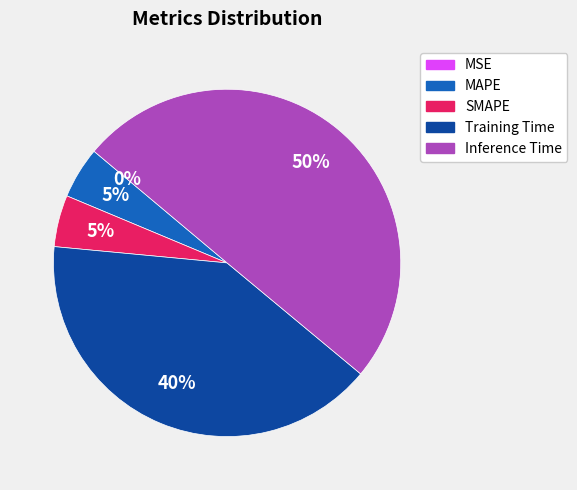

What percentage is the MAPE slice, to the nearest percent?

5%